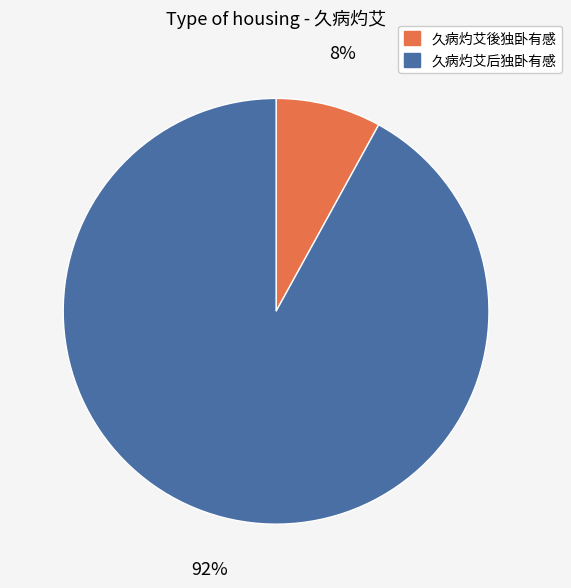

Which slice is the largest?

久病灼艾后独卧有感